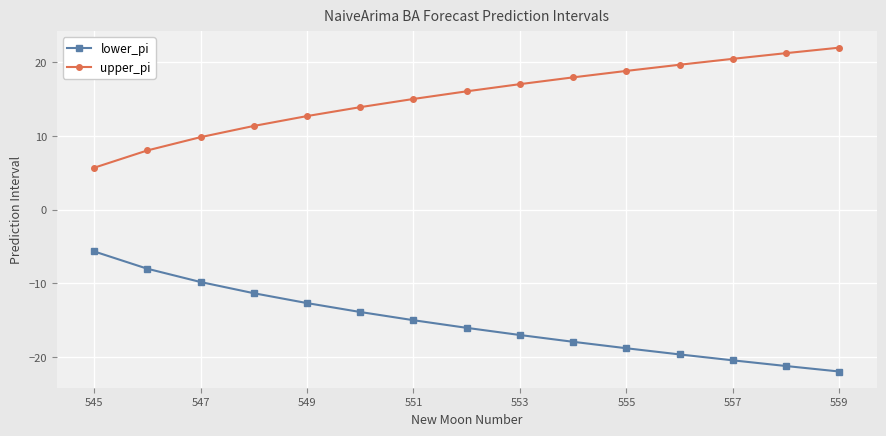

What is the greatest value displayed?

22.0